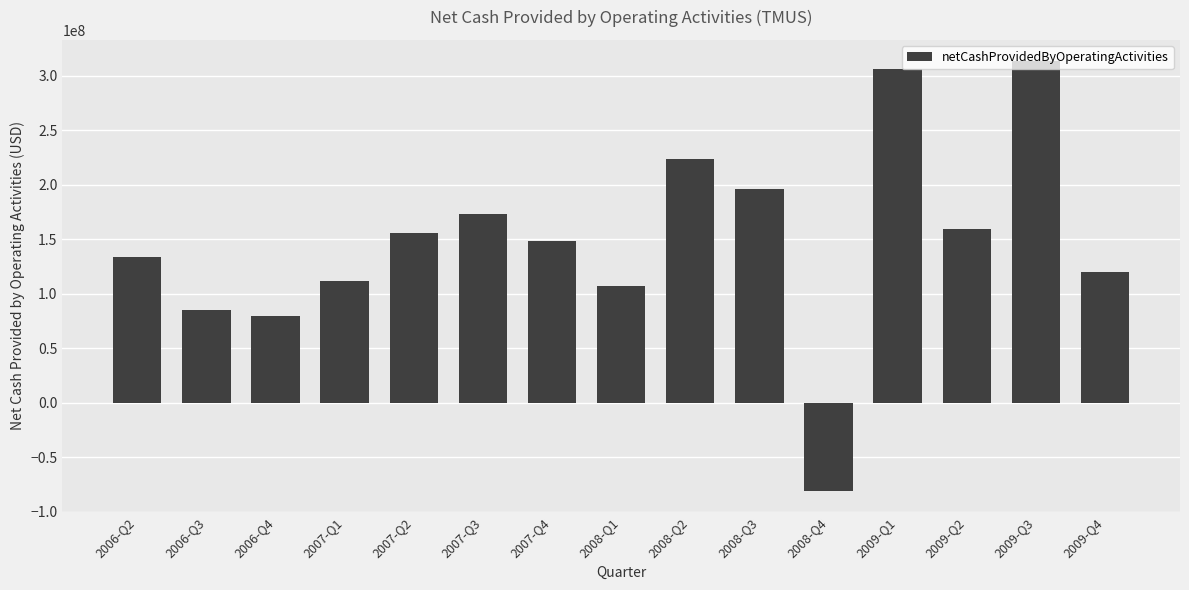

How many bars are there in total?

15